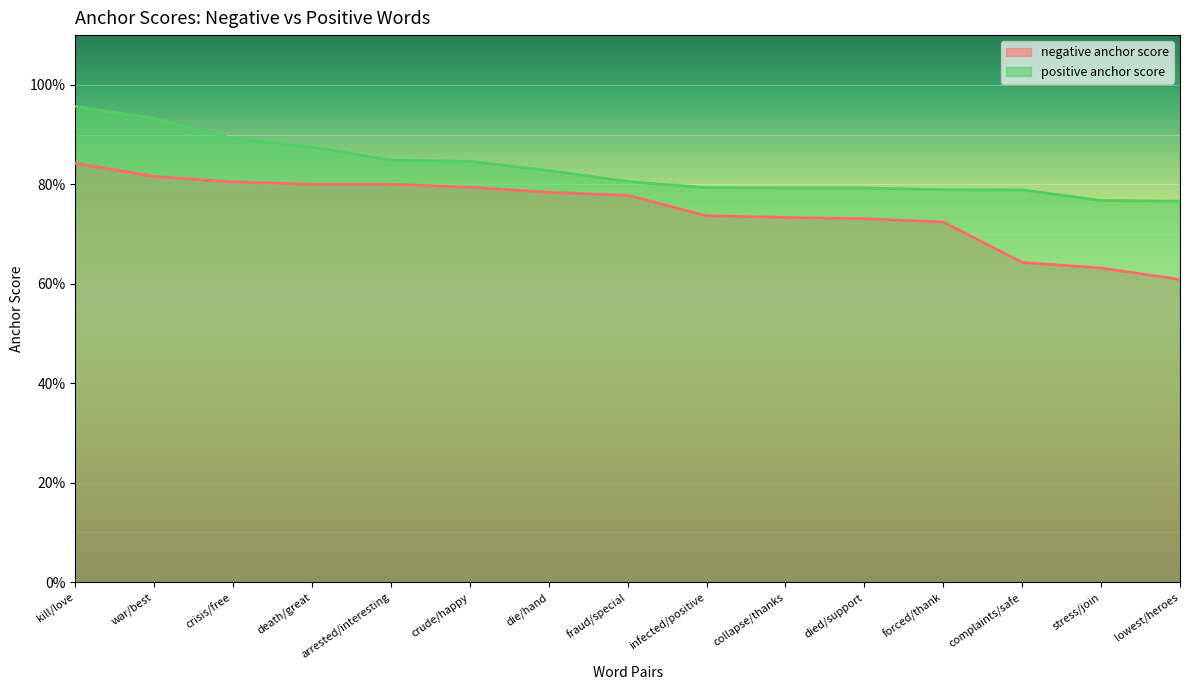

Reading left to right, extract all data points from this chart.

negative anchor score: kill/love=0.8	war/best=0.8	crisis/free=0.8	death/great=0.8	arrested/interesting=0.8	crude/happy=0.8	die/hand=0.8	fraud/special=0.8	infected/positive=0.7	collapse/thanks=0.7	died/support=0.7	forced/thank=0.7	complaints/safe=0.6	stress/join=0.6	lowest/heroes=0.6
positive anchor score: kill/love=1.0	war/best=0.9	crisis/free=0.9	death/great=0.9	arrested/interesting=0.8	crude/happy=0.8	die/hand=0.8	fraud/special=0.8	infected/positive=0.8	collapse/thanks=0.8	died/support=0.8	forced/thank=0.8	complaints/safe=0.8	stress/join=0.8	lowest/heroes=0.8